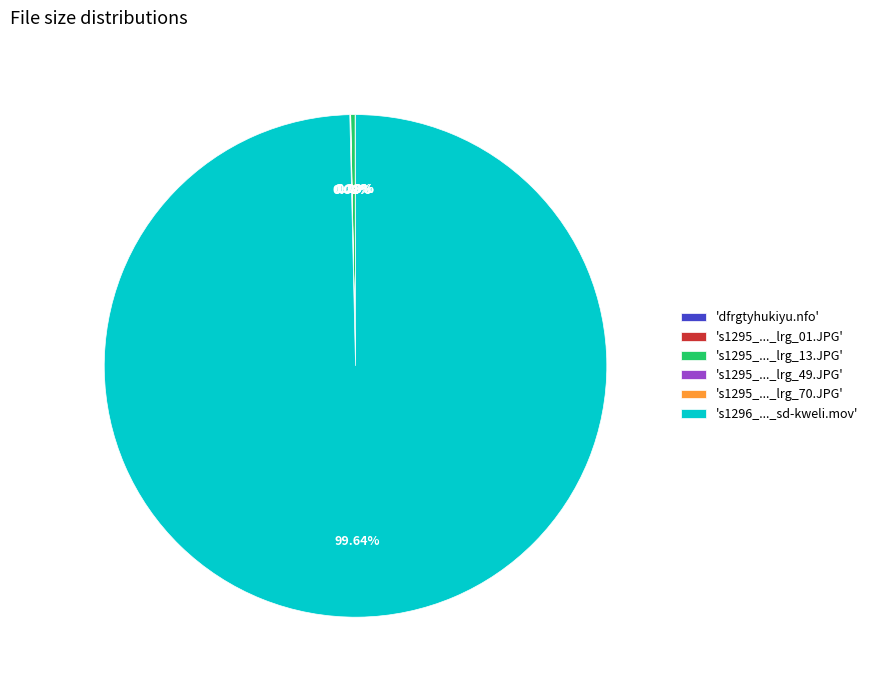

Combined, do 's1296_..._sd-kweli.mov' and 's1295_..._lrg_13.JPG' account for over 50%?

Yes